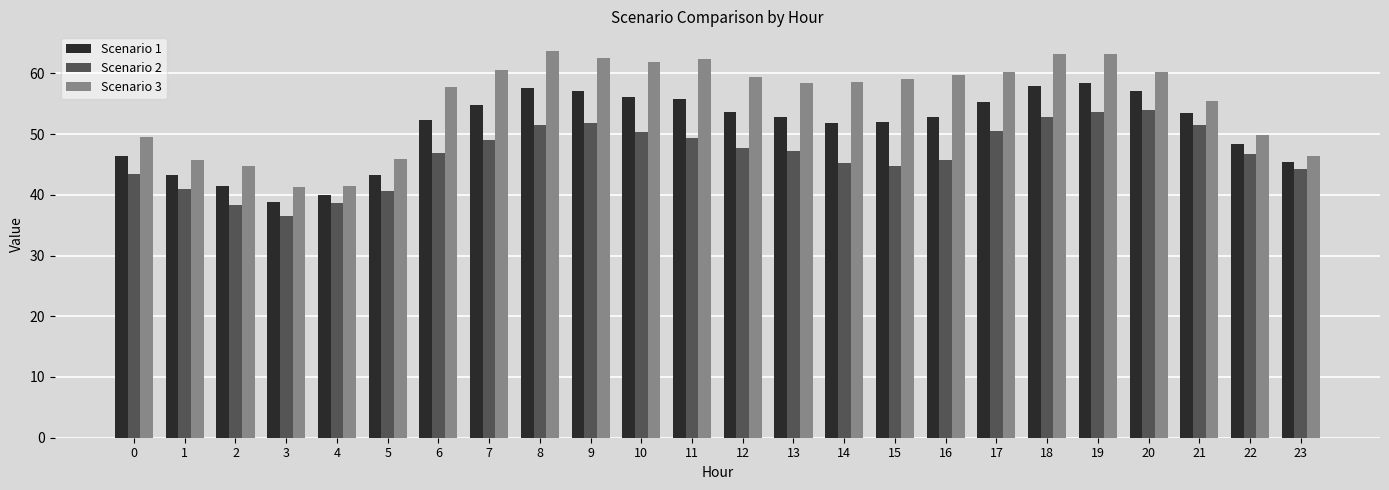

Rank the series by their maximum value, from lowest to highest.

Scenario 2, Scenario 1, Scenario 3